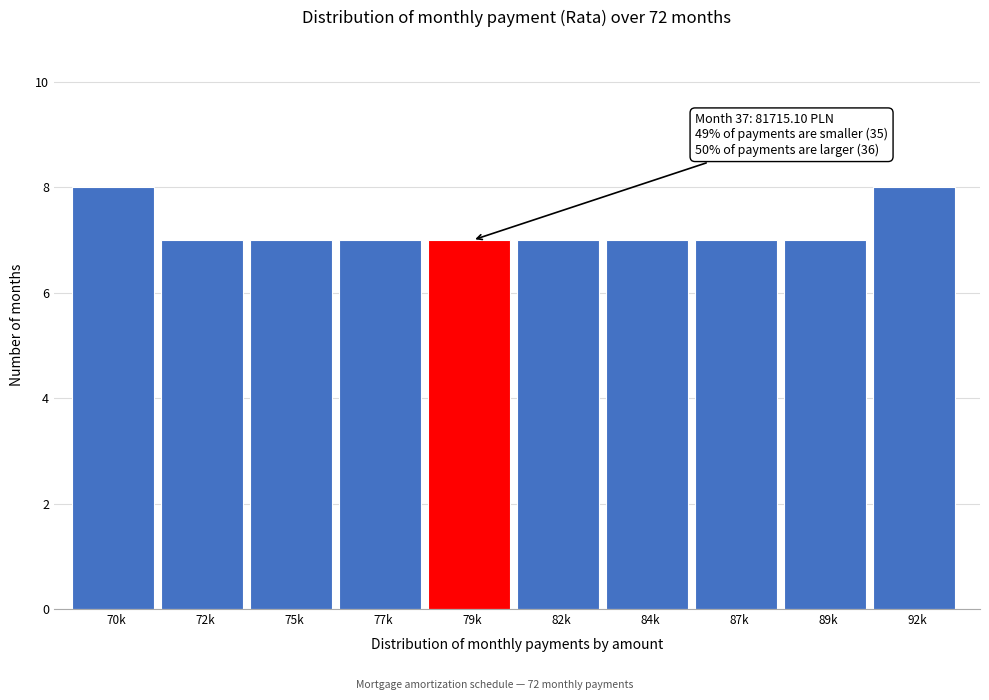

Reading left to right, transcribe all the data shown in this chart.

8	7	7	7	7	7	7	7	7	8